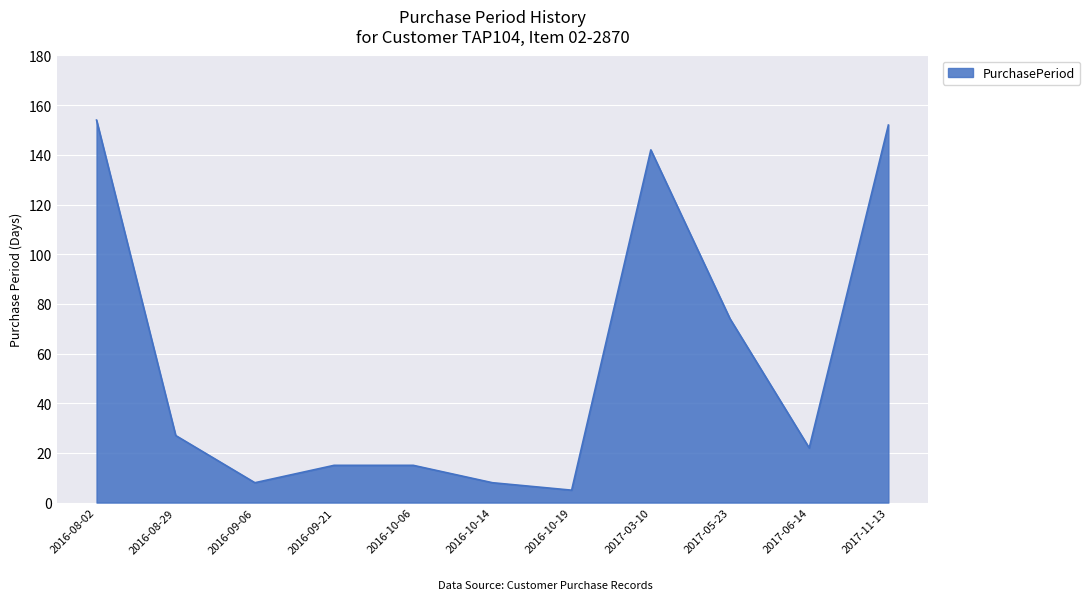

At which category does the data reach its first local valley?

2016-09-06